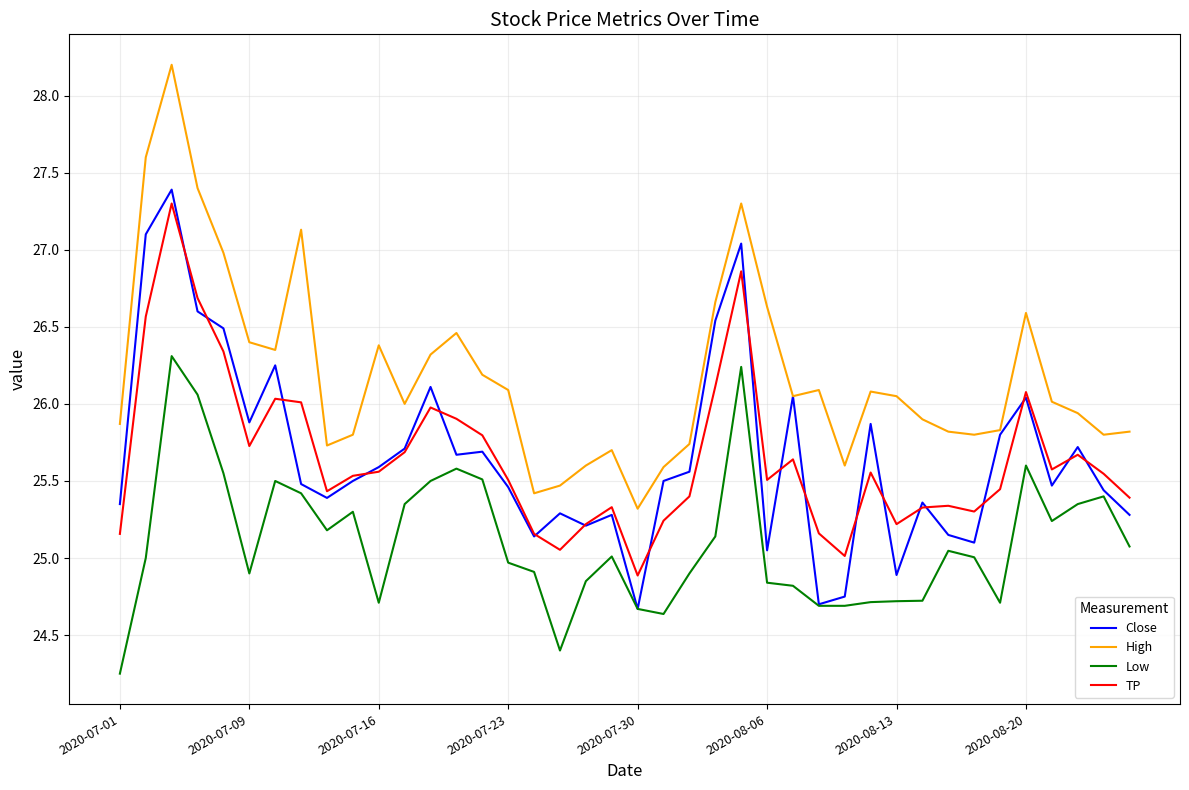

Is this an area chart (filled region under the line)?

No